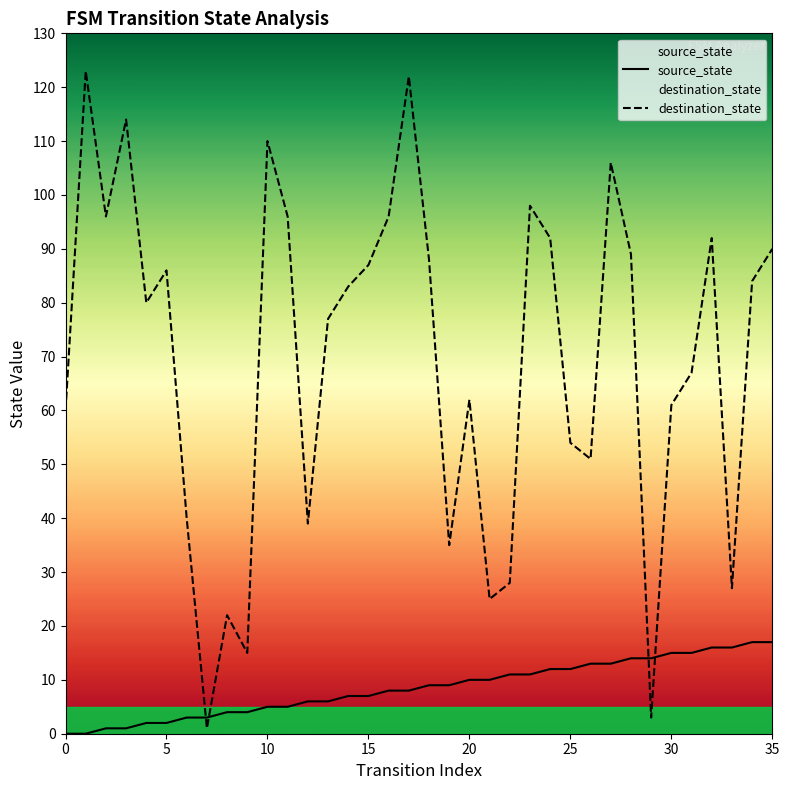

What is the label of the 10th point from the left?

9